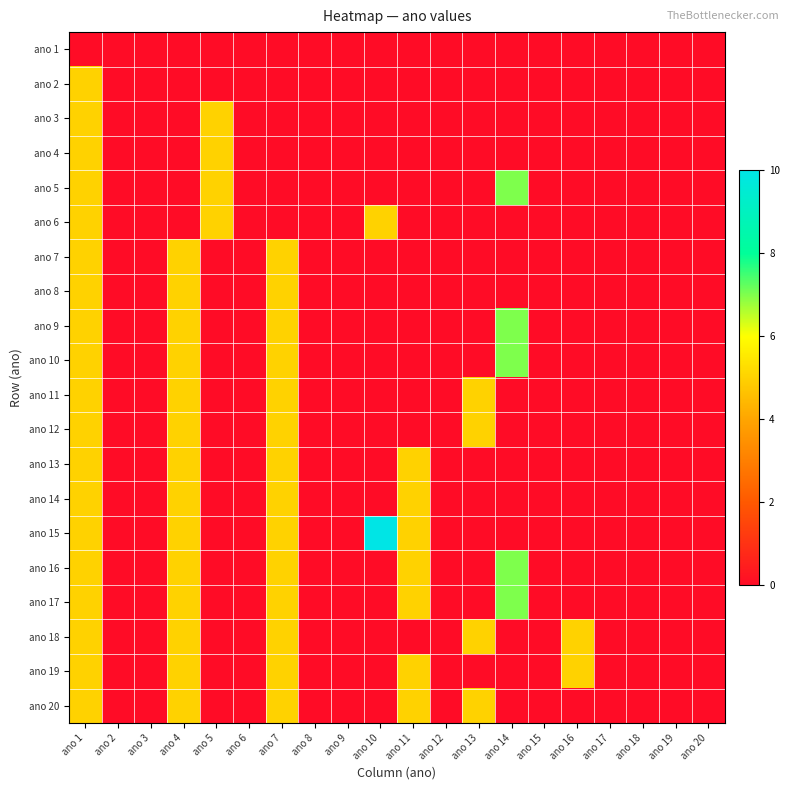

Which label corresponds to the smallest value in the chart?

ano 1